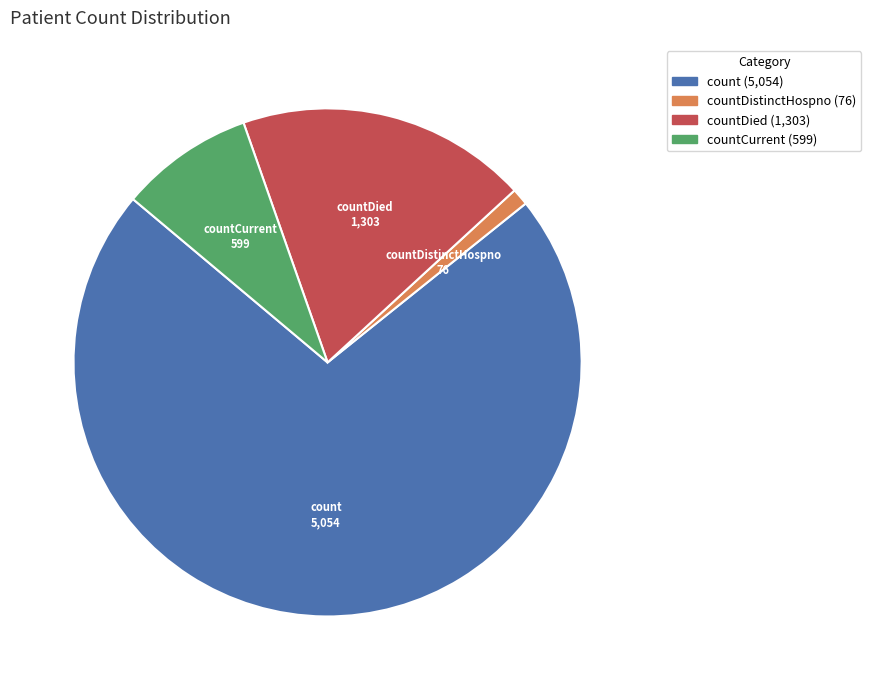

Is there any slice that represents more than half of the pie?

Yes